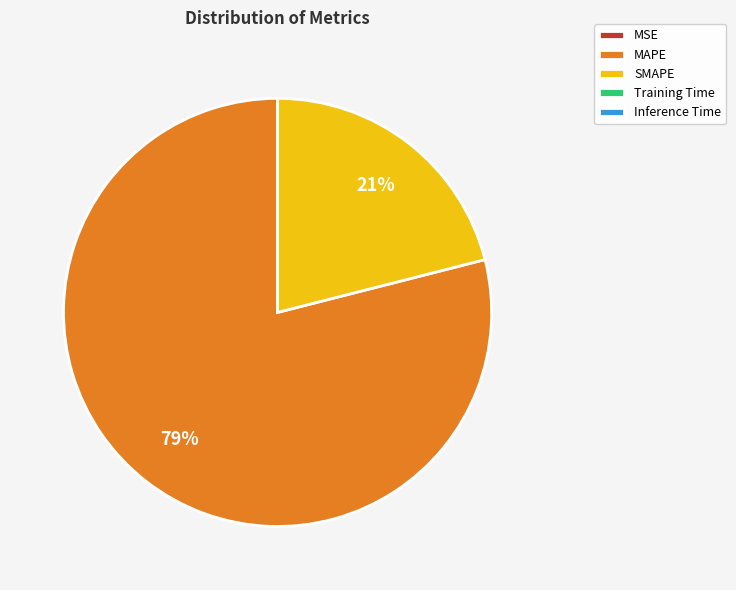

To the nearest percent, what is the average slice percentage?

20%